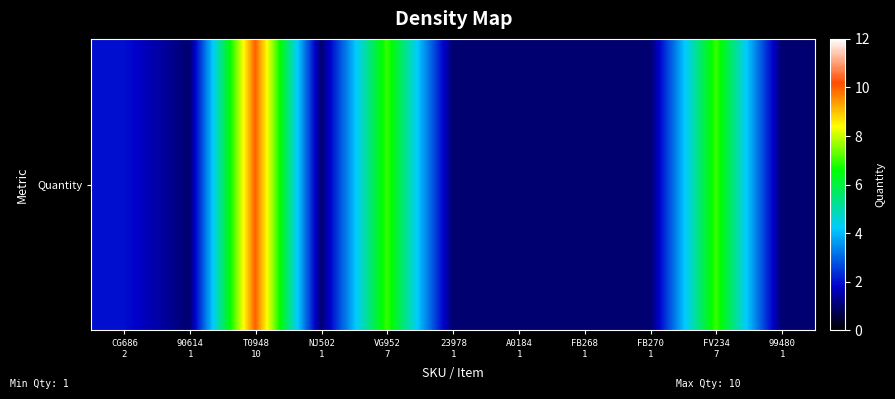

True or false: the data shows 1 at 99480
1.

True